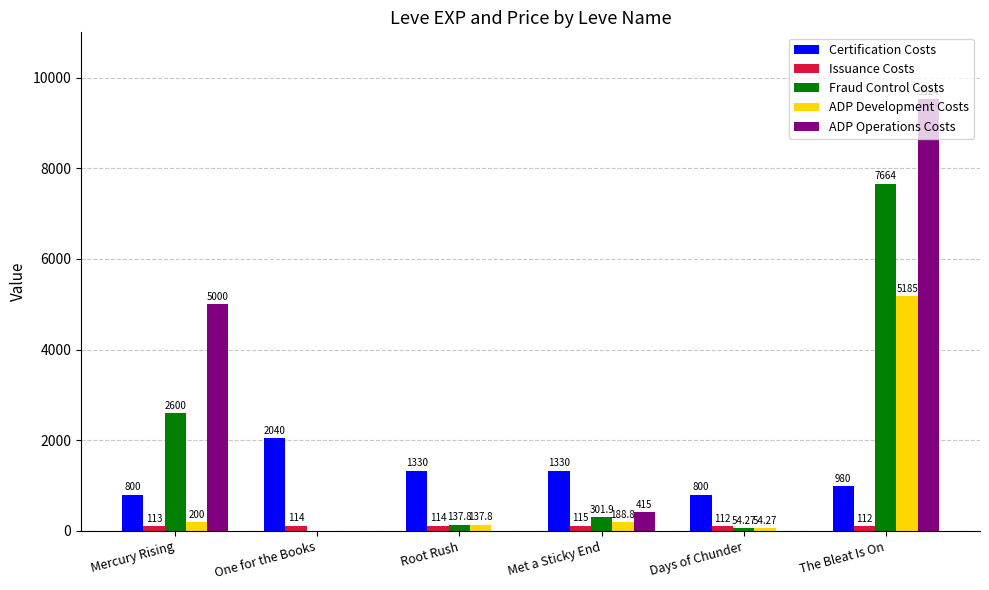

Where is Fraud Control Costs nearest to the value 3832?

Mercury Rising